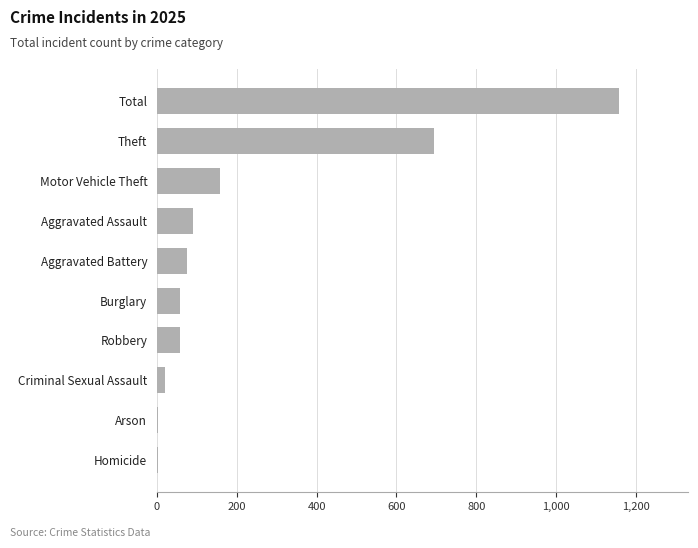

What is the sum of the values at Motor Vehicle Theft and Theft?

853